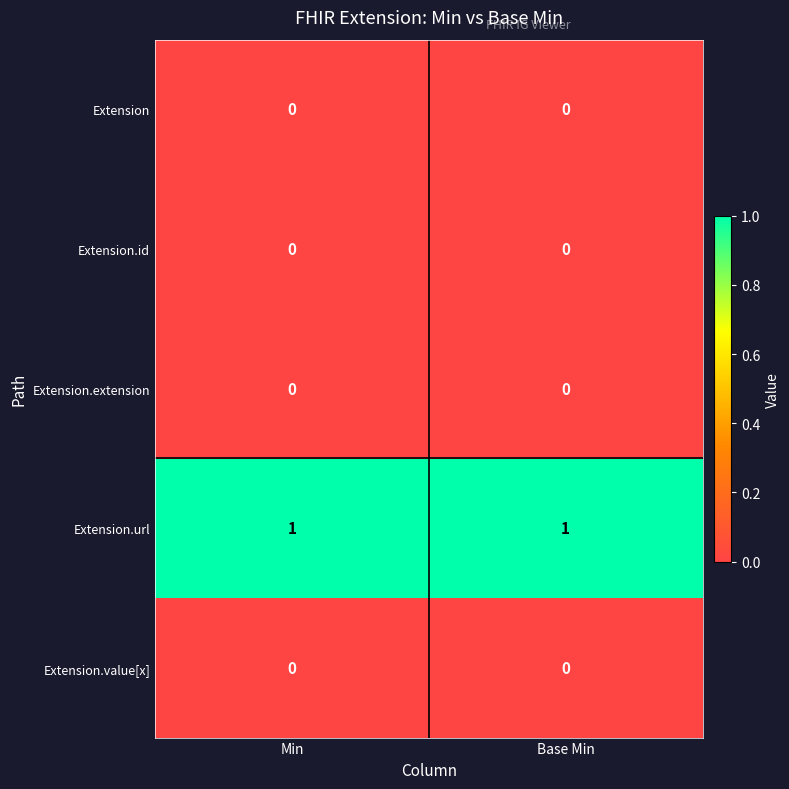

The Extension.url series shows 2 at Min. True or false?

False